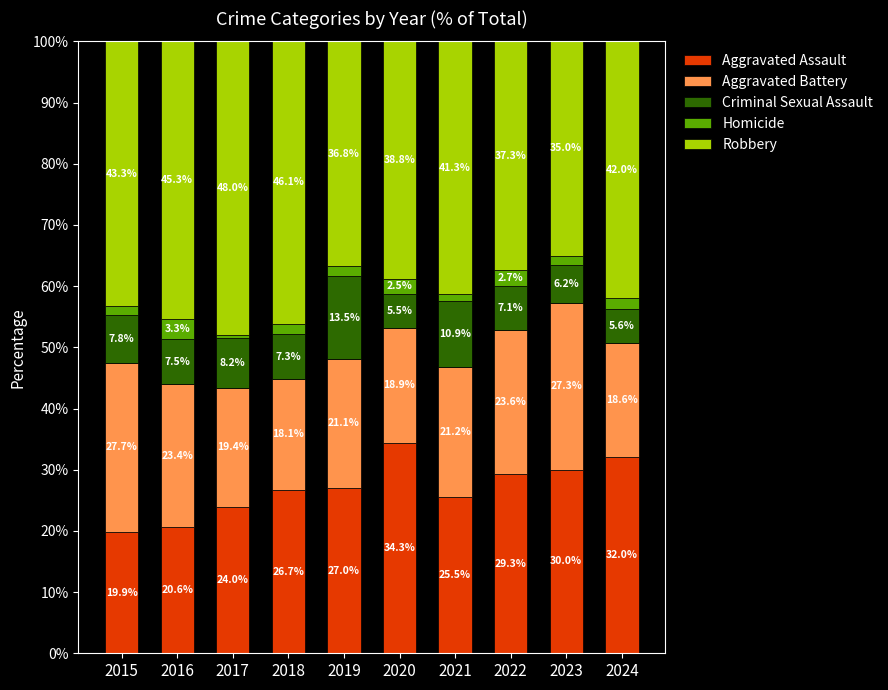

What is the minimum value for Aggravated Assault?

19.9